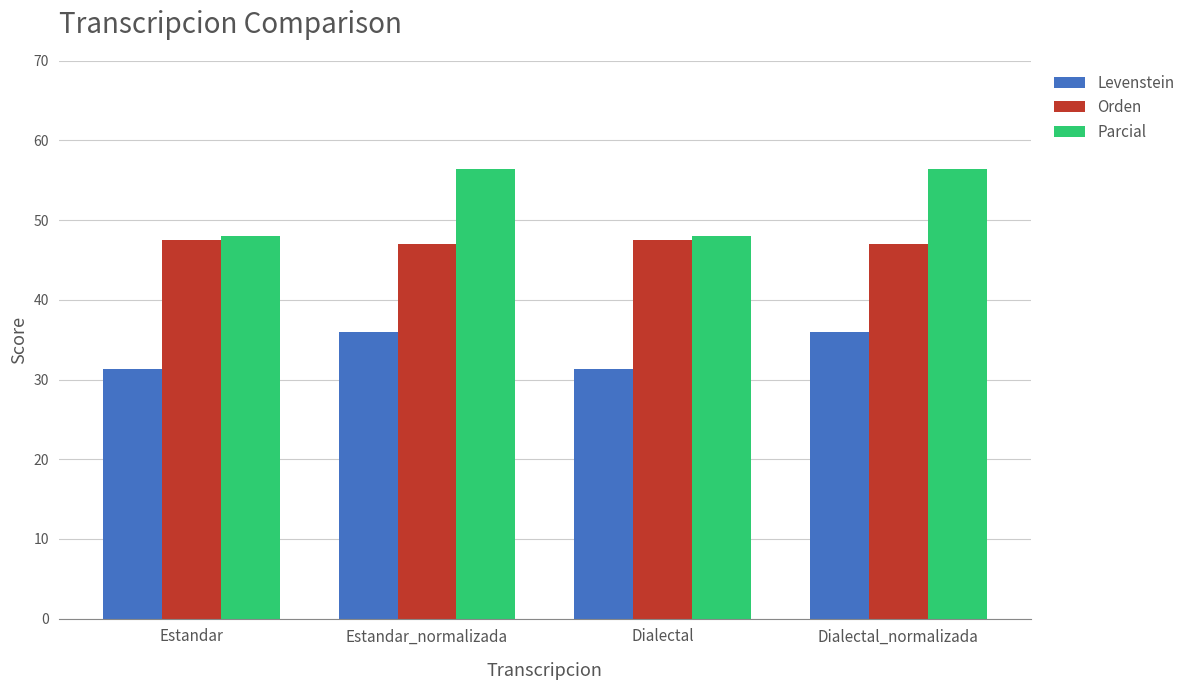

Reading right to left, list all the values displayed in this chart.

Levenstein: Dialectal_normalizada=36.0	Dialectal=31.3	Estandar_normalizada=36.0	Estandar=31.3
Orden: Dialectal_normalizada=47.0	Dialectal=47.5	Estandar_normalizada=47.0	Estandar=47.5
Parcial: Dialectal_normalizada=56.4	Dialectal=48.0	Estandar_normalizada=56.4	Estandar=48.0